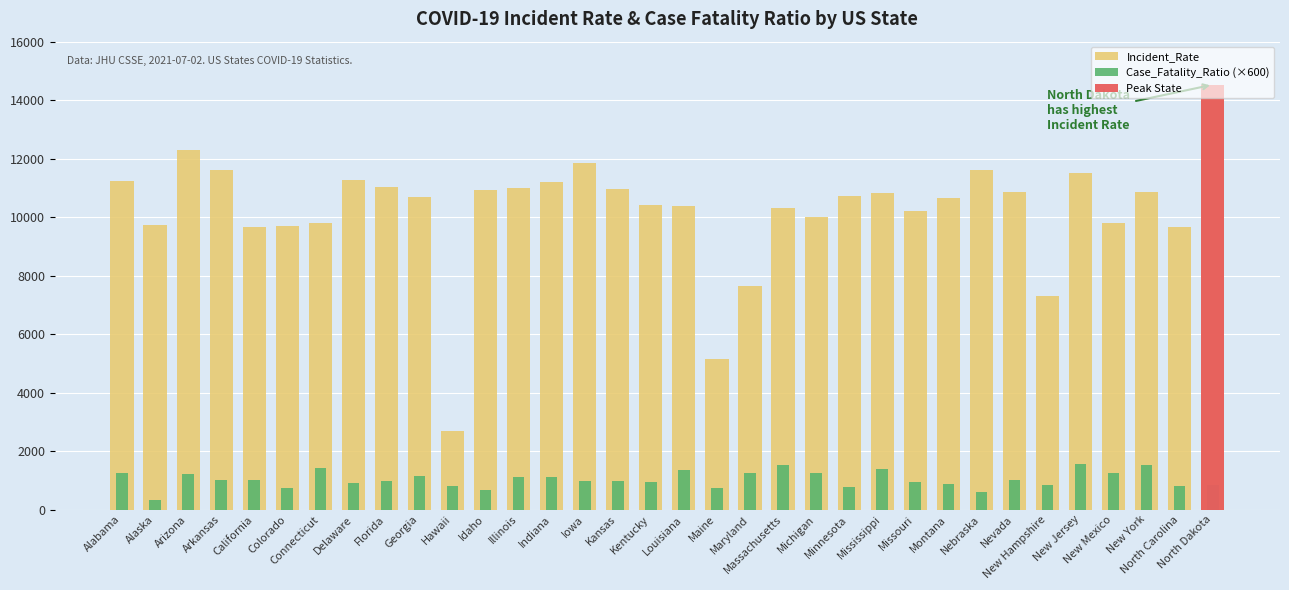

True or false: Incident_Rate has a value of 3018.6 at North Carolina.

False